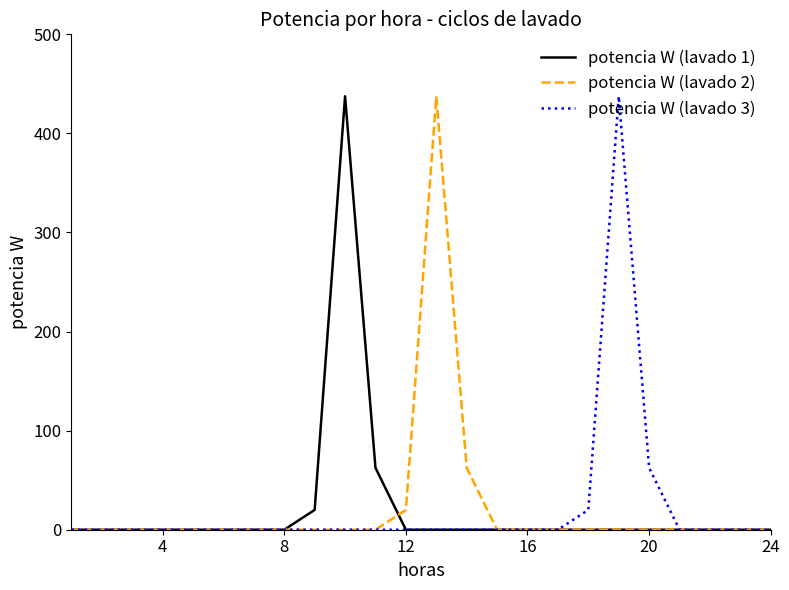

What is the maximum value for potencia W (lavado 3)?

437.5